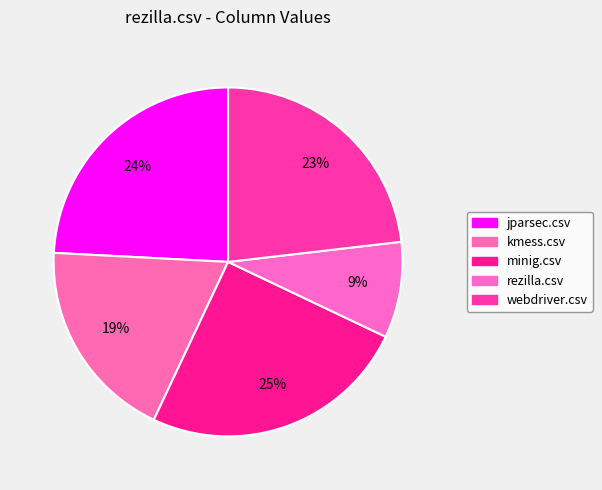

Which slice is the smallest?

rezilla.csv